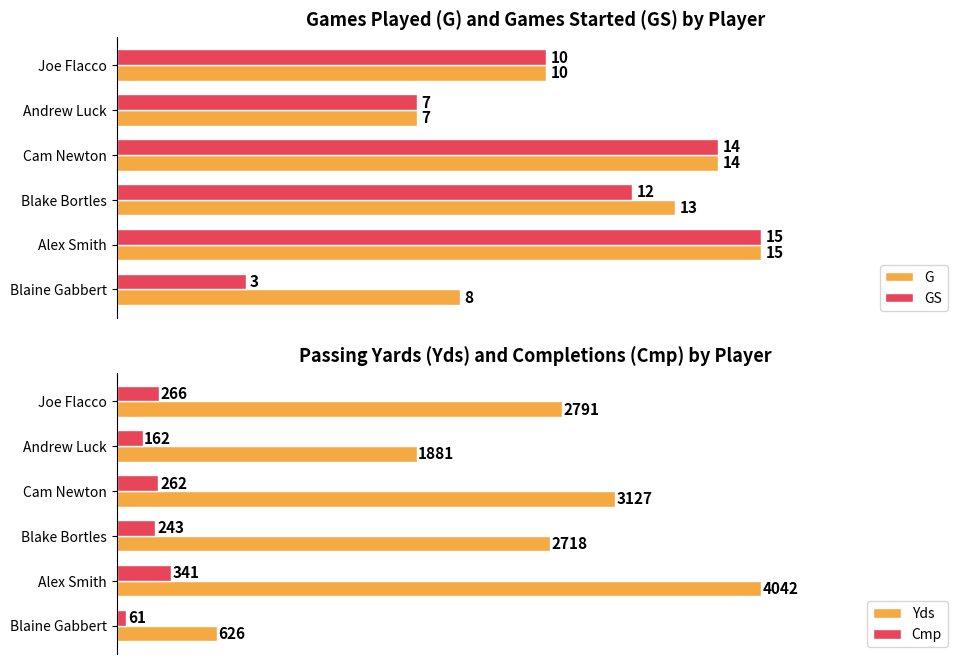

Where is G nearest to the value 11?

Joe Flacco